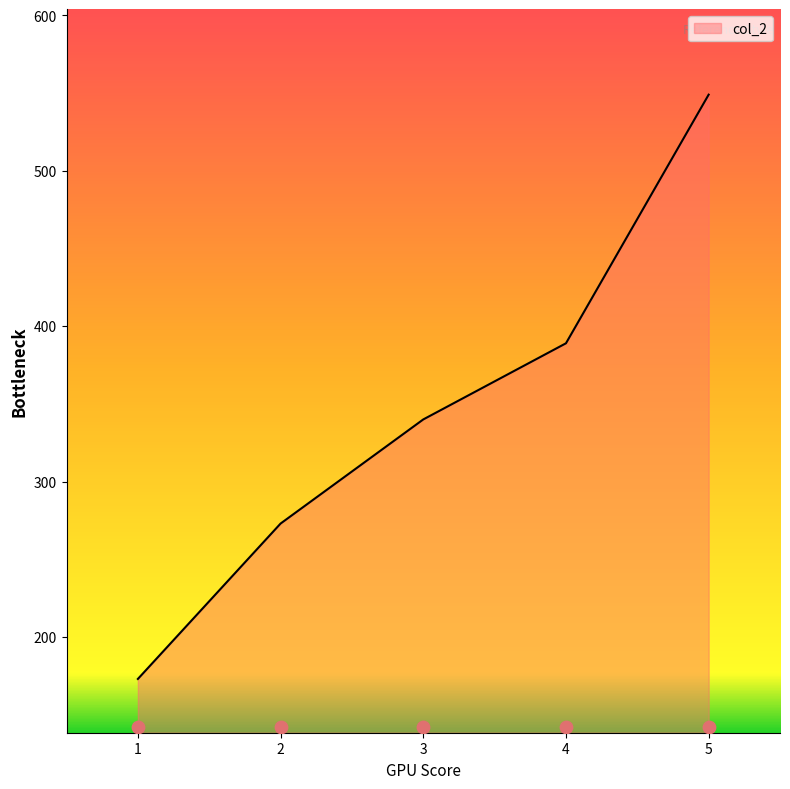

What is the change in value from 1 to 2?

+100